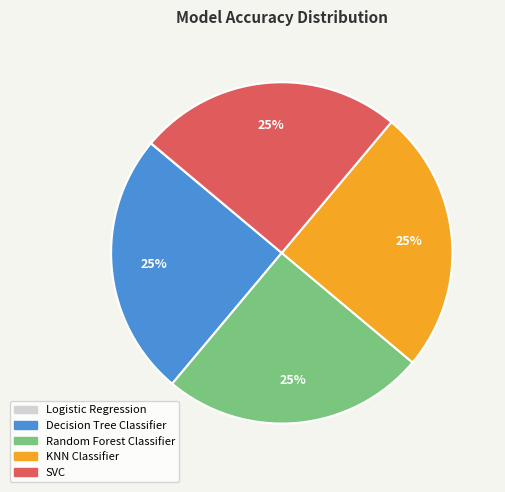

To the nearest percent, what is the difference between the largest and smallest slice percentages?

25%